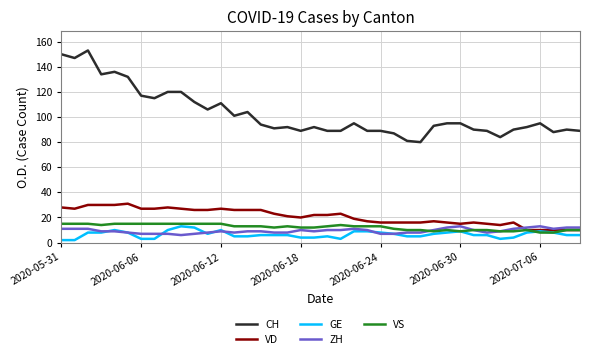

Which series has the largest total across all categories?

CH